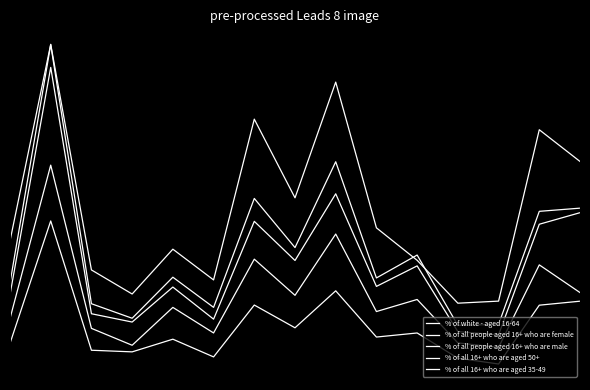

Does the chart display data point markers on the line(s)?

No